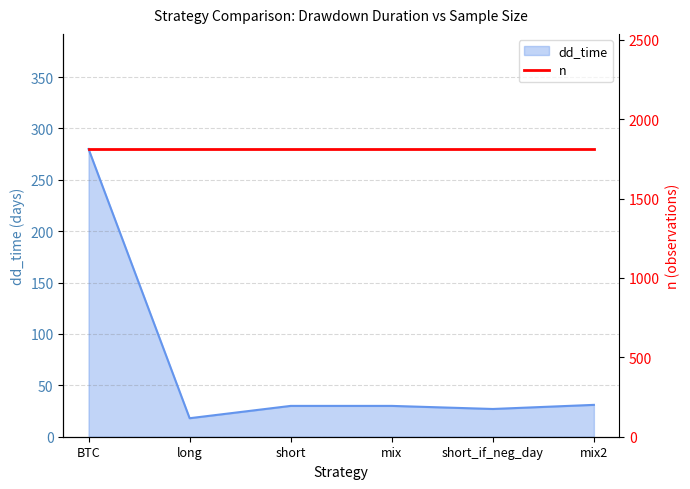

How many lines are shown in the chart?

1